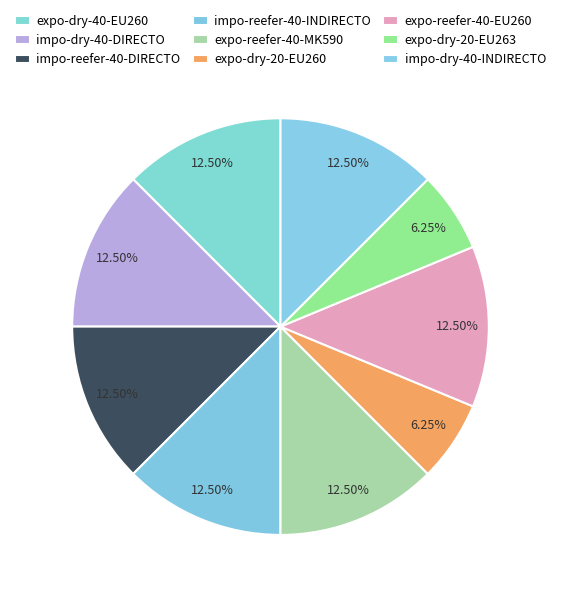

Is it true that impo-reefer-40-INDIRECTO is 12% of the pie?

True